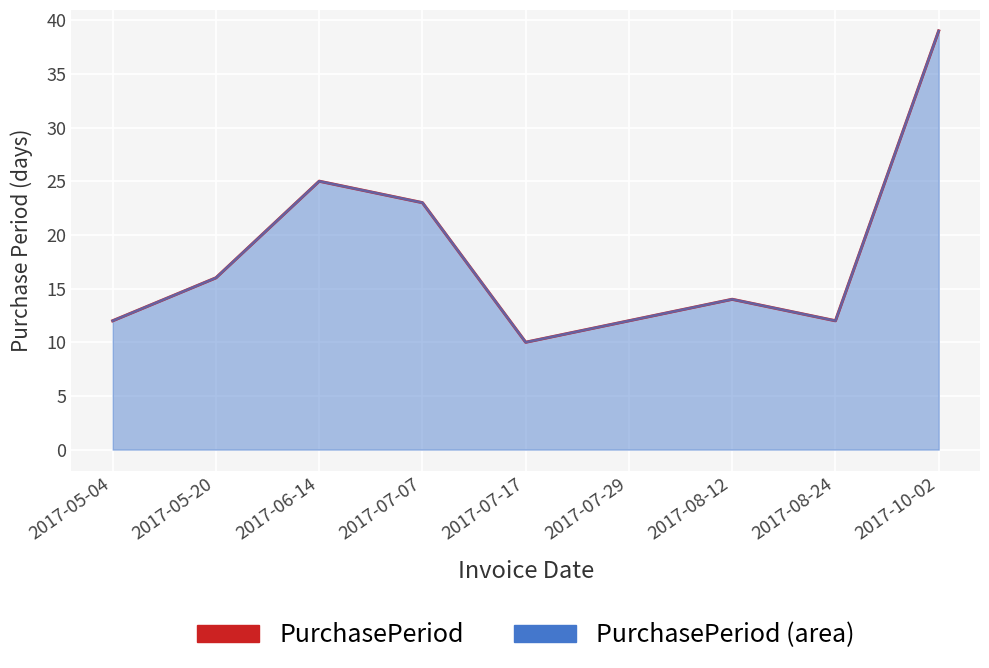

What is the difference between the PurchasePeriod (PPHG) values at 2017-07-17 and 2017-05-04?

2